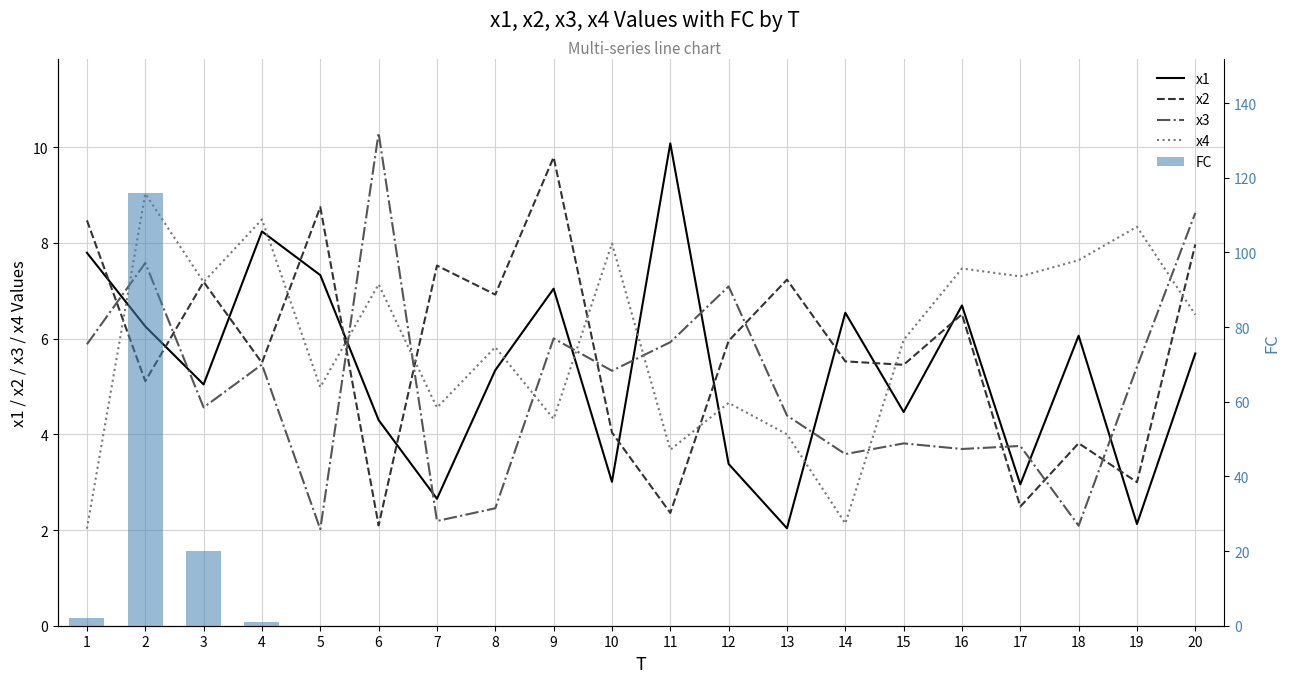

How many categories are shown in the chart?

20